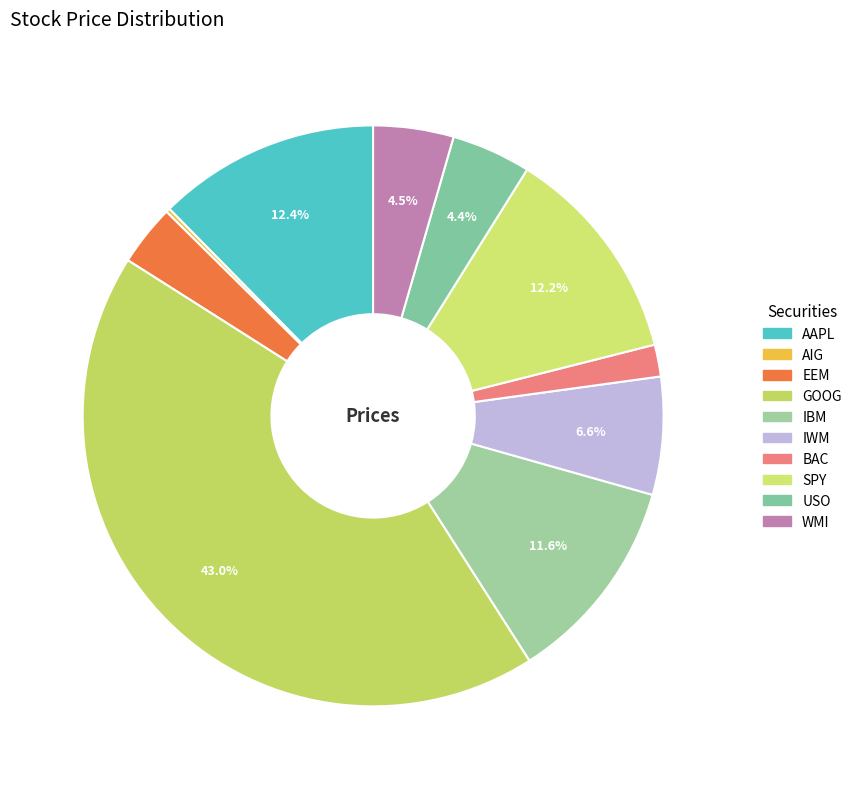

Do SPY and IWM together represent more than half of the pie?

No